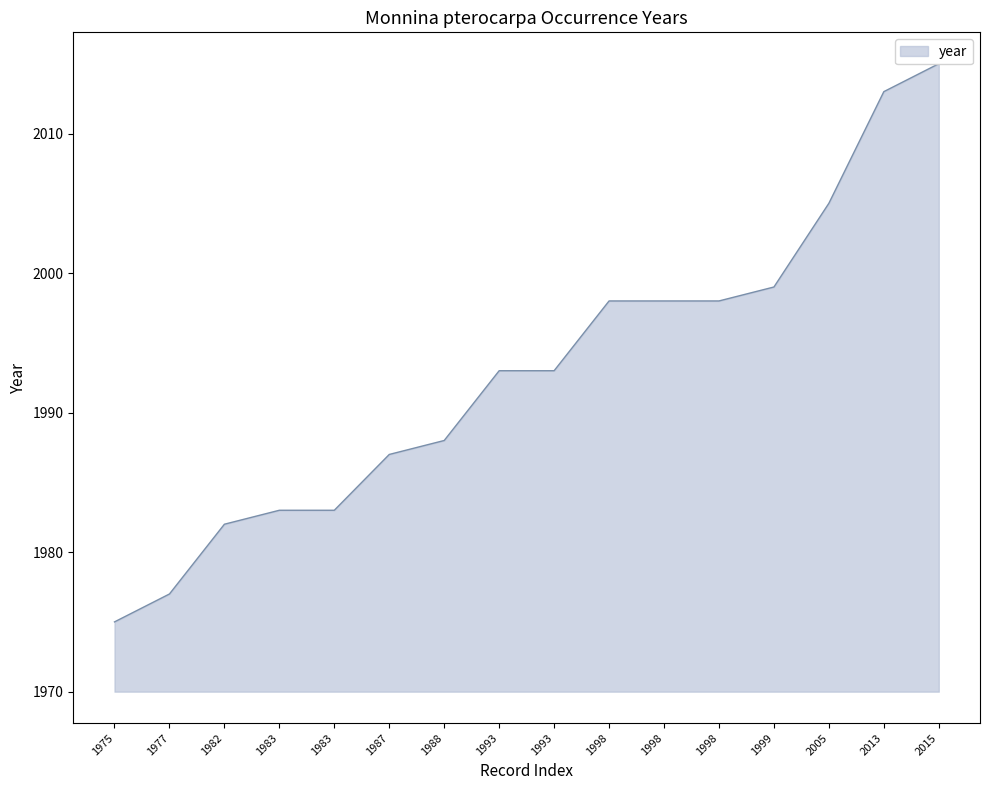

Rank the categories by value from lowest to highest.

1975, 1977, 1982, 1983, 1983, 1987, 1988, 1993, 1993, 1998, 1998, 1998, 1999, 2005, 2013, 2015